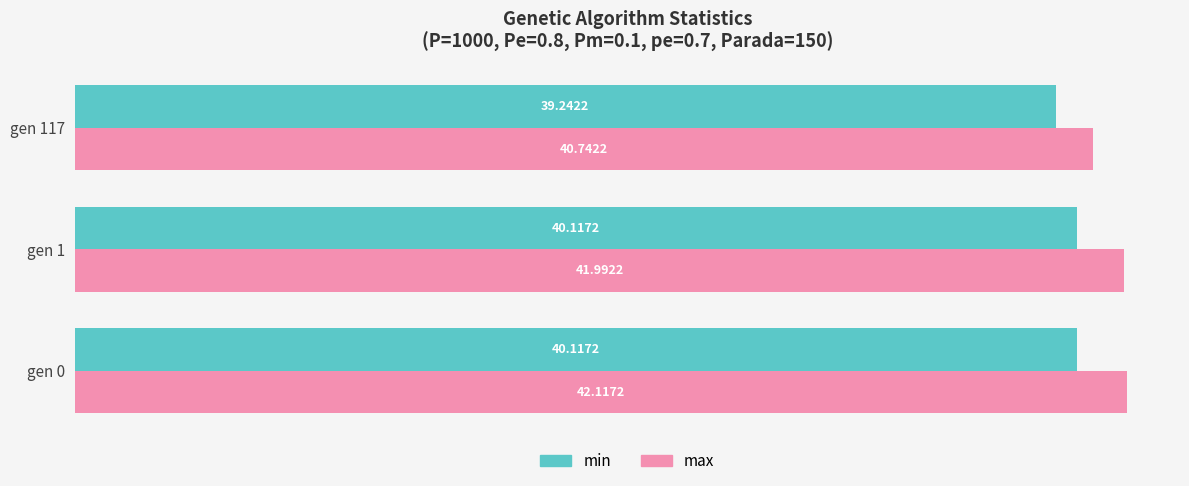

What is the total value across all series at gen 117?

80.0